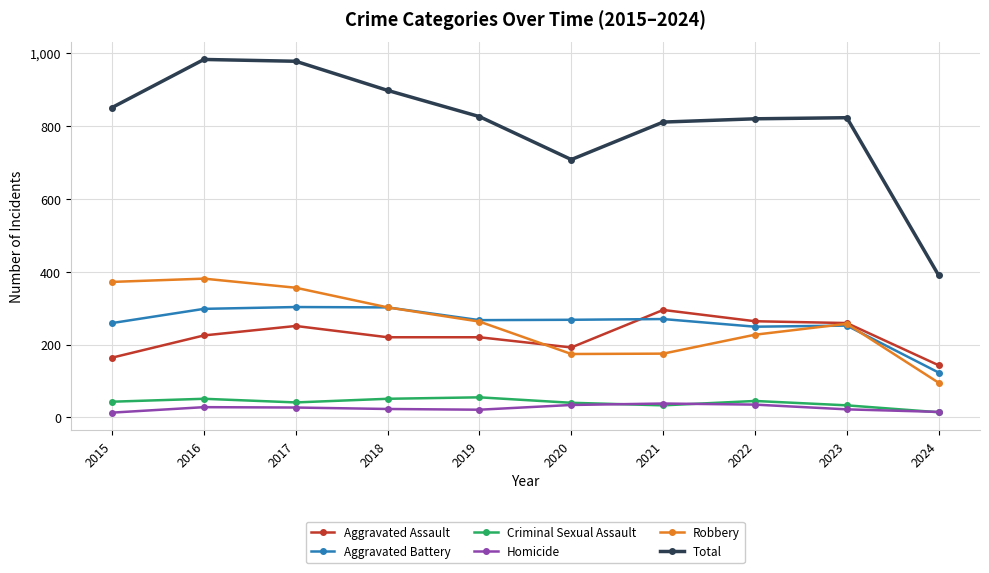

Which series has the widest spread of values?

Total